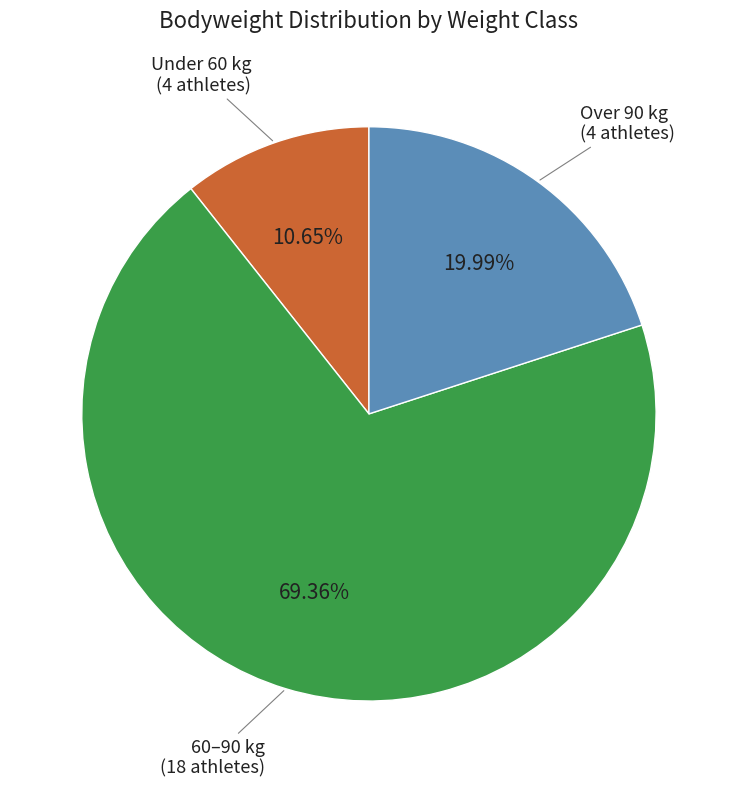

Is there a majority slice in this chart?

Yes